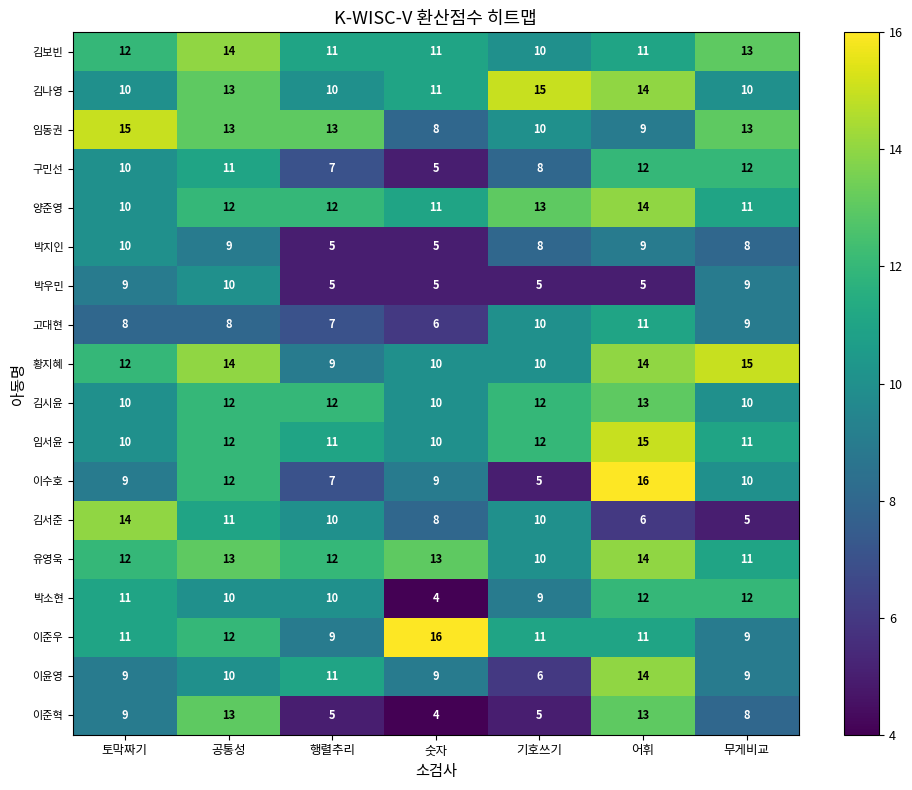

How many 박지인 values are between 5 and 9?

6